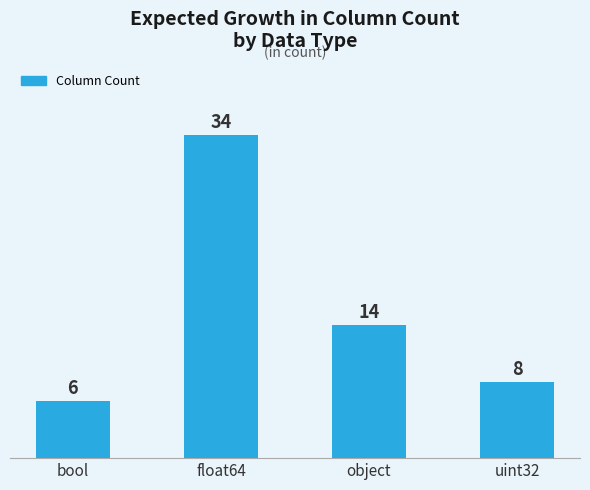

The chart shows a value of 5 at uint32. True or false?

False